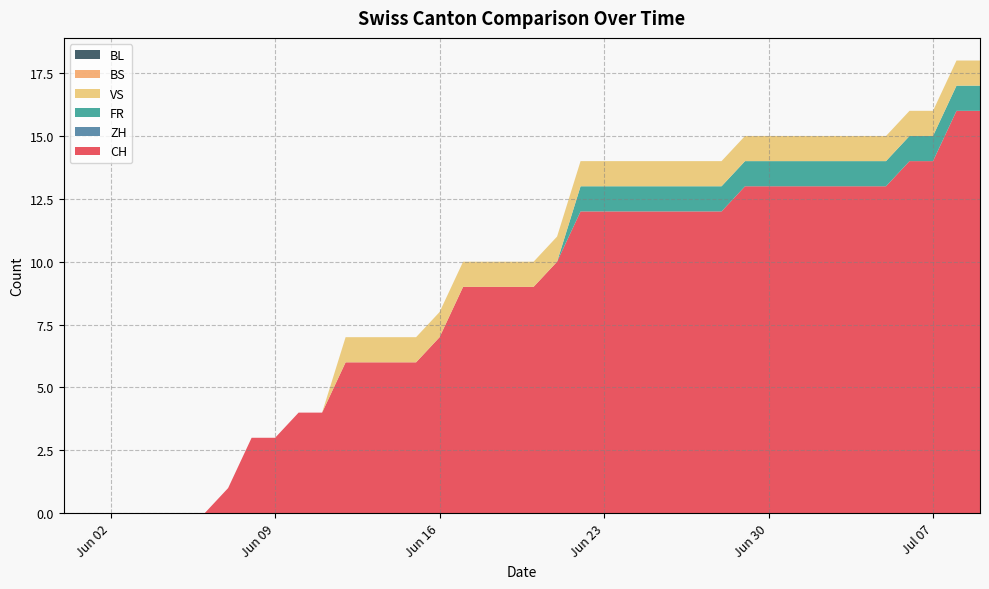

Reading left to right, extract all data points from this chart.

CH: 2020-05-31=0	2020-06-01=0	2020-06-02=0	2020-06-03=0	2020-06-04=0	2020-06-05=0	2020-06-06=0	2020-06-07=1	2020-06-08=3	2020-06-09=3	2020-06-10=4	2020-06-11=4	2020-06-12=6	2020-06-13=6	2020-06-14=6	2020-06-15=6	2020-06-16=7	2020-06-17=9	2020-06-18=9	2020-06-19=9	2020-06-20=9	2020-06-21=10	2020-06-22=12	2020-06-23=12	2020-06-24=12	2020-06-25=12	2020-06-26=12	2020-06-27=12	2020-06-28=12	2020-06-29=13	2020-06-30=13	2020-07-01=13	2020-07-02=13	2020-07-03=13	2020-07-04=13	2020-07-05=13	2020-07-06=14	2020-07-07=14	2020-07-08=16	2020-07-09=16
ZH: 2020-05-31=0	2020-06-01=0	2020-06-02=0	2020-06-03=0	2020-06-04=0	2020-06-05=0	2020-06-06=0	2020-06-07=0	2020-06-08=0	2020-06-09=0	2020-06-10=0	2020-06-11=0	2020-06-12=0	2020-06-13=0	2020-06-14=0	2020-06-15=0	2020-06-16=0	2020-06-17=0	2020-06-18=0	2020-06-19=0	2020-06-20=0	2020-06-21=0	2020-06-22=0	2020-06-23=0	2020-06-24=0	2020-06-25=0	2020-06-26=0	2020-06-27=0	2020-06-28=0	2020-06-29=0	2020-06-30=0	2020-07-01=0	2020-07-02=0	2020-07-03=0	2020-07-04=0	2020-07-05=0	2020-07-06=0	2020-07-07=0	2020-07-08=0	2020-07-09=0
FR: 2020-05-31=0	2020-06-01=0	2020-06-02=0	2020-06-03=0	2020-06-04=0	2020-06-05=0	2020-06-06=0	2020-06-07=0	2020-06-08=0	2020-06-09=0	2020-06-10=0	2020-06-11=0	2020-06-12=0	2020-06-13=0	2020-06-14=0	2020-06-15=0	2020-06-16=0	2020-06-17=0	2020-06-18=0	2020-06-19=0	2020-06-20=0	2020-06-21=0	2020-06-22=1	2020-06-23=1	2020-06-24=1	2020-06-25=1	2020-06-26=1	2020-06-27=1	2020-06-28=1	2020-06-29=1	2020-06-30=1	2020-07-01=1	2020-07-02=1	2020-07-03=1	2020-07-04=1	2020-07-05=1	2020-07-06=1	2020-07-07=1	2020-07-08=1	2020-07-09=1
VS: 2020-05-31=0	2020-06-01=0	2020-06-02=0	2020-06-03=0	2020-06-04=0	2020-06-05=0	2020-06-06=0	2020-06-07=0	2020-06-08=0	2020-06-09=0	2020-06-10=0	2020-06-11=0	2020-06-12=1	2020-06-13=1	2020-06-14=1	2020-06-15=1	2020-06-16=1	2020-06-17=1	2020-06-18=1	2020-06-19=1	2020-06-20=1	2020-06-21=1	2020-06-22=1	2020-06-23=1	2020-06-24=1	2020-06-25=1	2020-06-26=1	2020-06-27=1	2020-06-28=1	2020-06-29=1	2020-06-30=1	2020-07-01=1	2020-07-02=1	2020-07-03=1	2020-07-04=1	2020-07-05=1	2020-07-06=1	2020-07-07=1	2020-07-08=1	2020-07-09=1
BS: 2020-05-31=0	2020-06-01=0	2020-06-02=0	2020-06-03=0	2020-06-04=0	2020-06-05=0	2020-06-06=0	2020-06-07=0	2020-06-08=0	2020-06-09=0	2020-06-10=0	2020-06-11=0	2020-06-12=0	2020-06-13=0	2020-06-14=0	2020-06-15=0	2020-06-16=0	2020-06-17=0	2020-06-18=0	2020-06-19=0	2020-06-20=0	2020-06-21=0	2020-06-22=0	2020-06-23=0	2020-06-24=0	2020-06-25=0	2020-06-26=0	2020-06-27=0	2020-06-28=0	2020-06-29=0	2020-06-30=0	2020-07-01=0	2020-07-02=0	2020-07-03=0	2020-07-04=0	2020-07-05=0	2020-07-06=0	2020-07-07=0	2020-07-08=0	2020-07-09=0
BL: 2020-05-31=0	2020-06-01=0	2020-06-02=0	2020-06-03=0	2020-06-04=0	2020-06-05=0	2020-06-06=0	2020-06-07=0	2020-06-08=0	2020-06-09=0	2020-06-10=0	2020-06-11=0	2020-06-12=0	2020-06-13=0	2020-06-14=0	2020-06-15=0	2020-06-16=0	2020-06-17=0	2020-06-18=0	2020-06-19=0	2020-06-20=0	2020-06-21=0	2020-06-22=0	2020-06-23=0	2020-06-24=0	2020-06-25=0	2020-06-26=0	2020-06-27=0	2020-06-28=0	2020-06-29=0	2020-06-30=0	2020-07-01=0	2020-07-02=0	2020-07-03=0	2020-07-04=0	2020-07-05=0	2020-07-06=0	2020-07-07=0	2020-07-08=0	2020-07-09=0